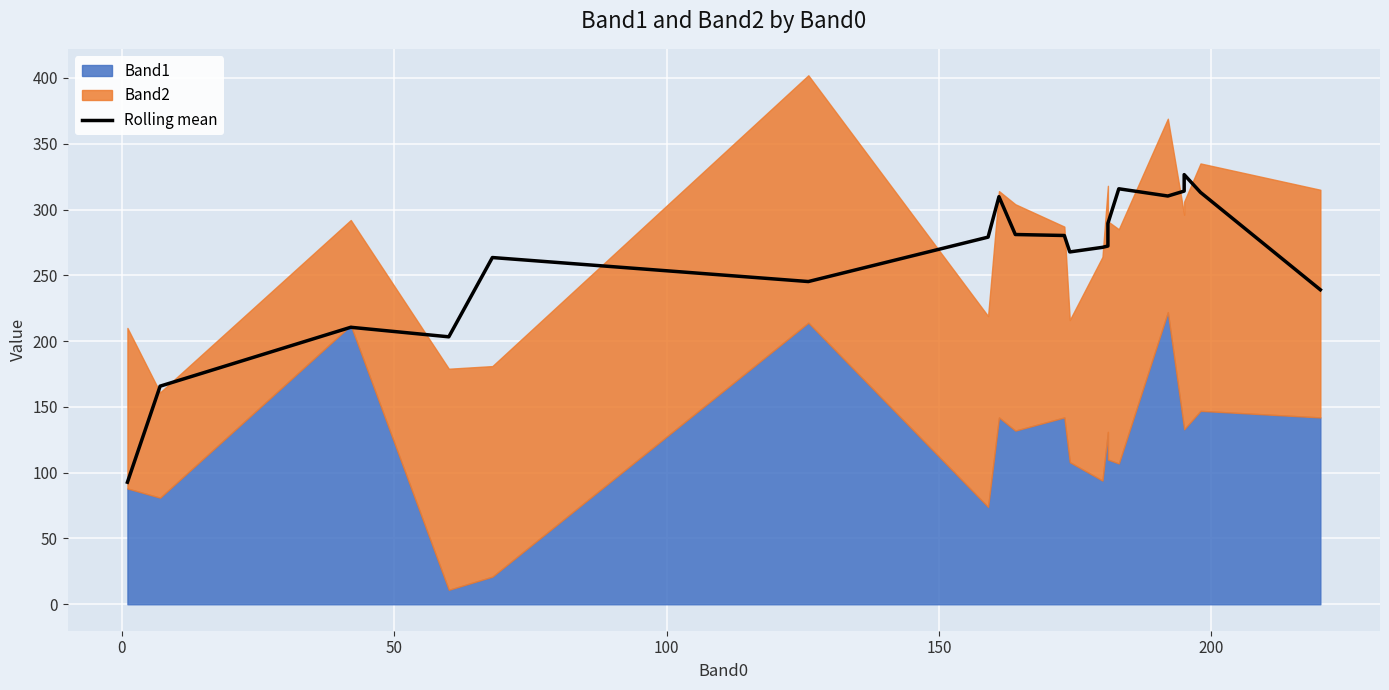

Approximately how many times larger is the value at 150 compared to 50?

1.3